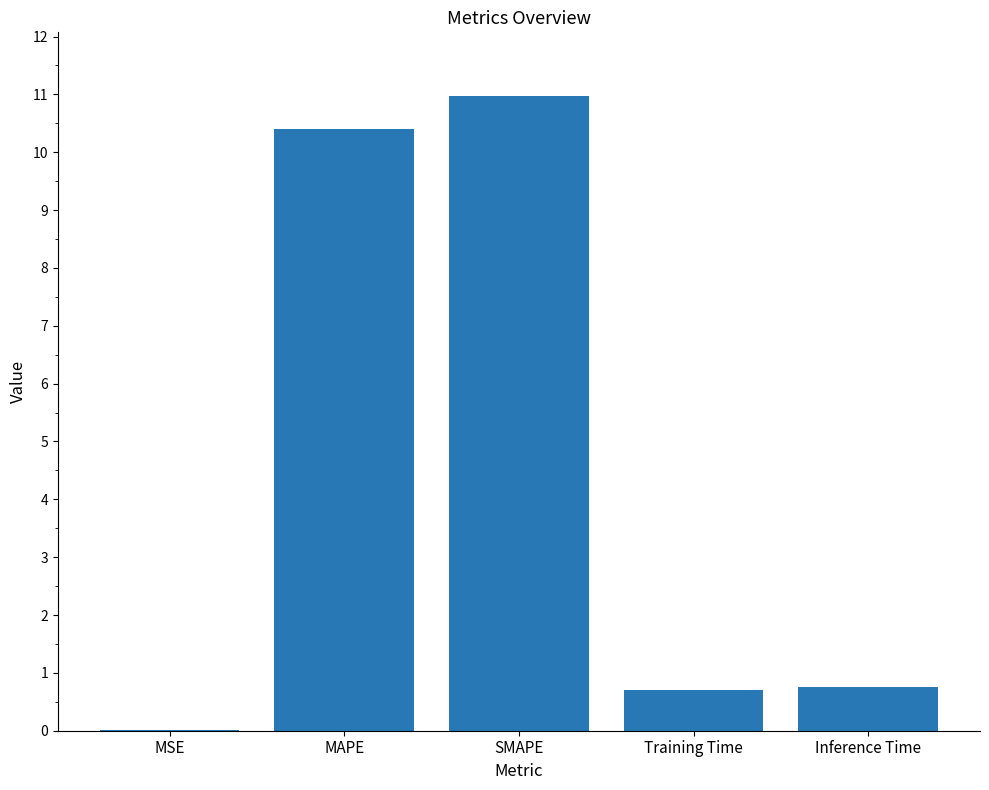

What is the sum of all values?

22.8